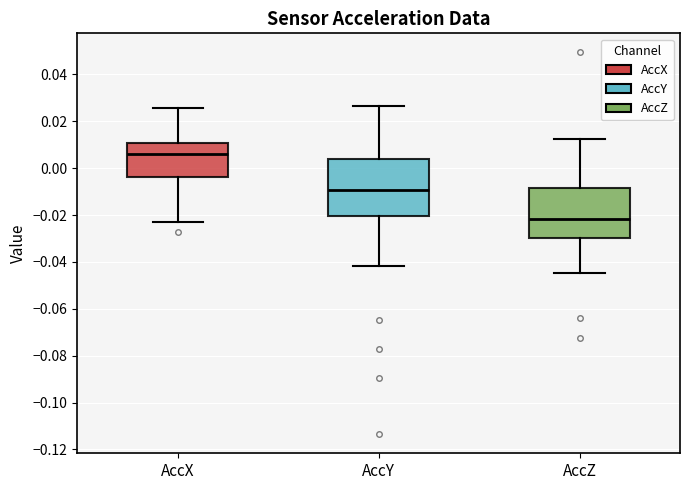

Which box has the lowest median line?

AccZ